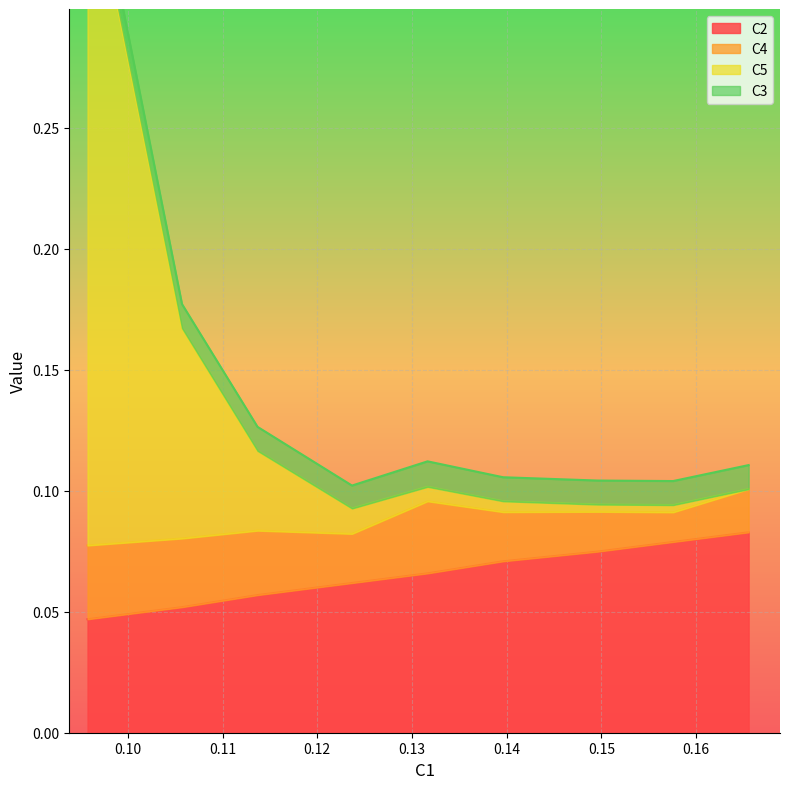

What is the greatest value displayed?

0.4